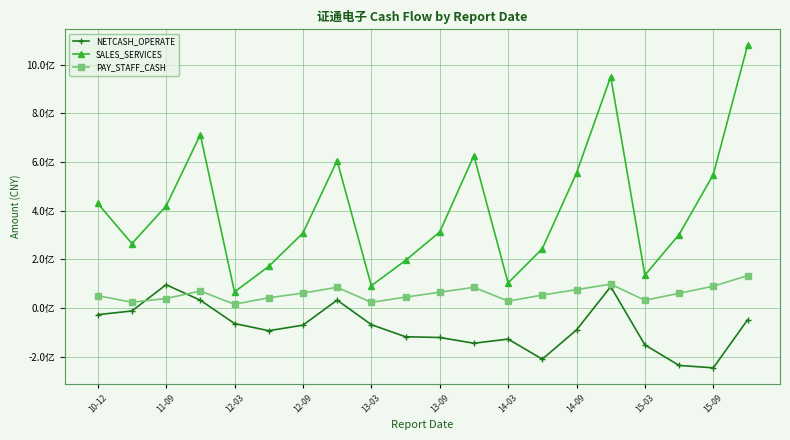

List the series in order of their peak value, lowest first.

NETCASH_OPERATE, PAY_STAFF_CASH, SALES_SERVICES